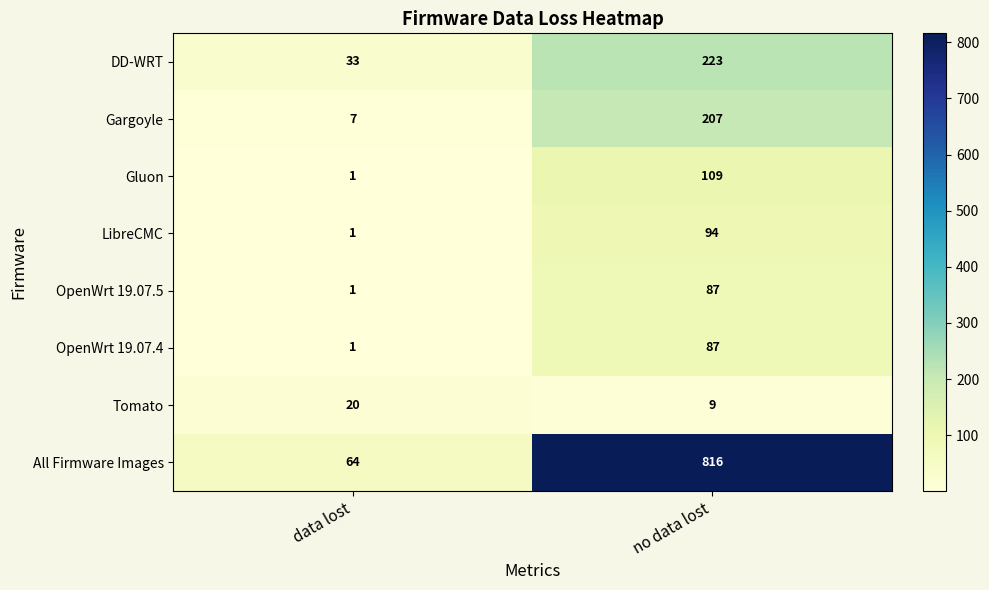

Between data lost and no data lost, which series saw the biggest shift?

All Firmware Images